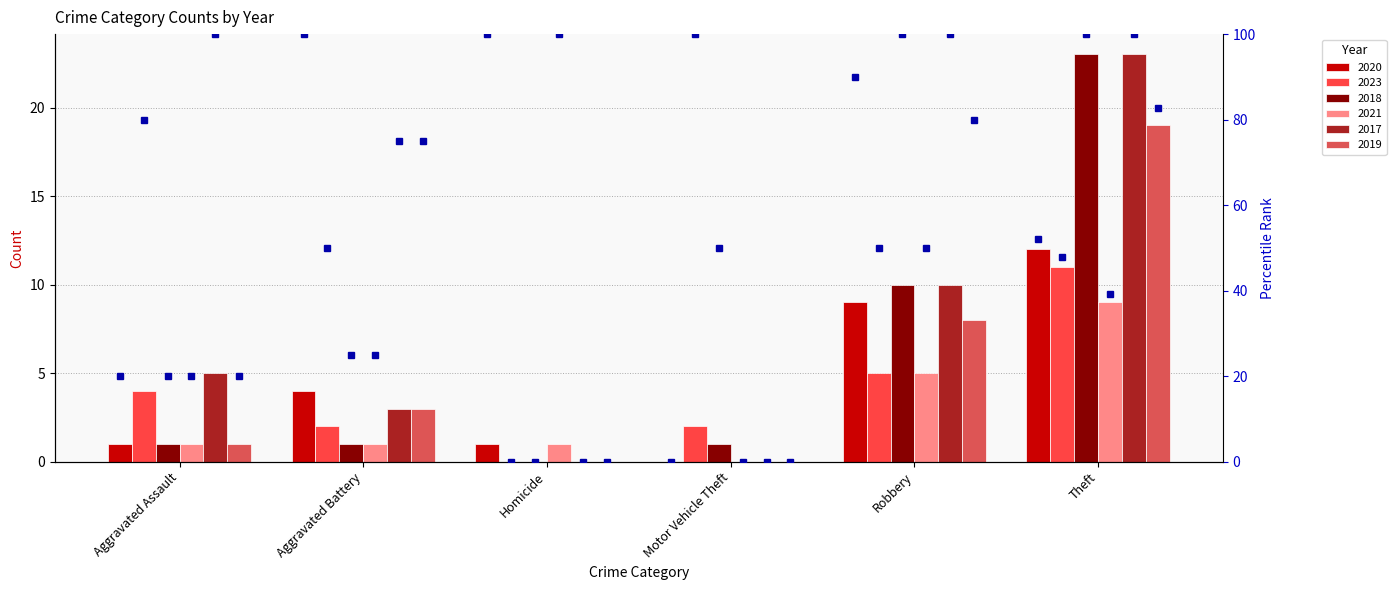

At how many categories does at least one series exceed 9?

2